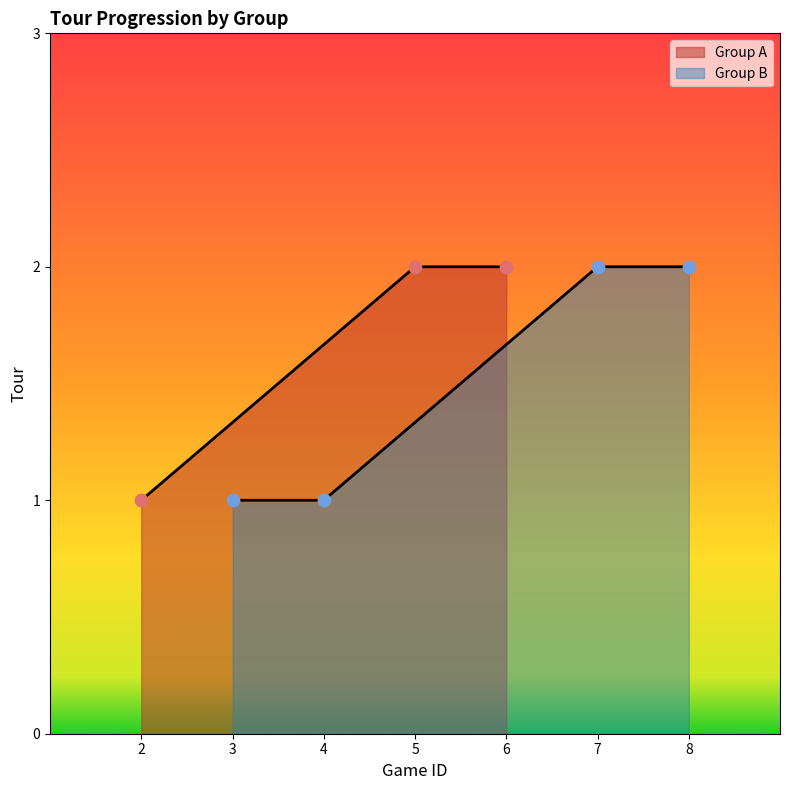

What are all the series names shown in the legend?

Group A, Group B